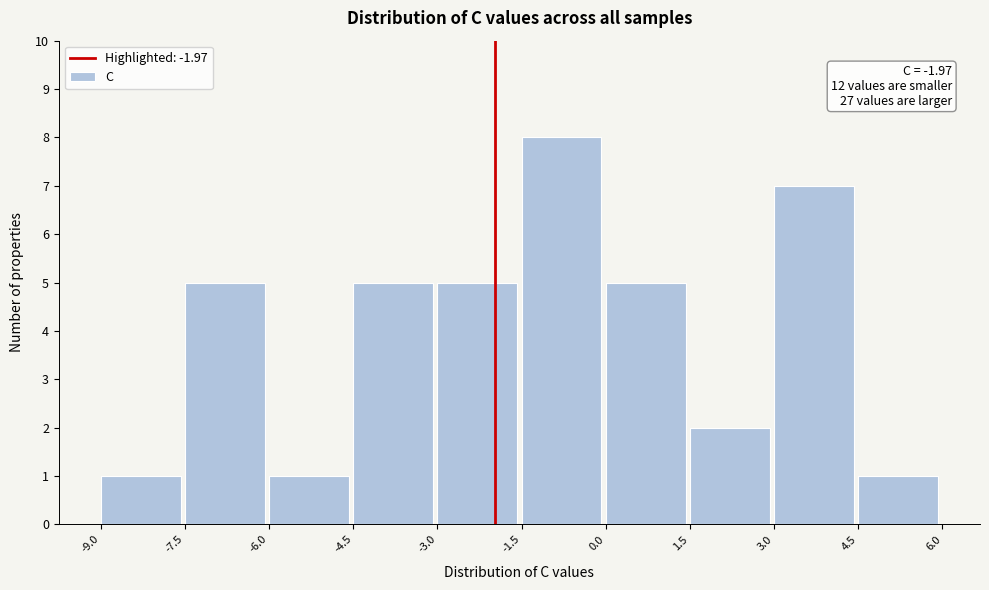

Which range on the x-axis has the tallest bar?

-1.5 to 0.0